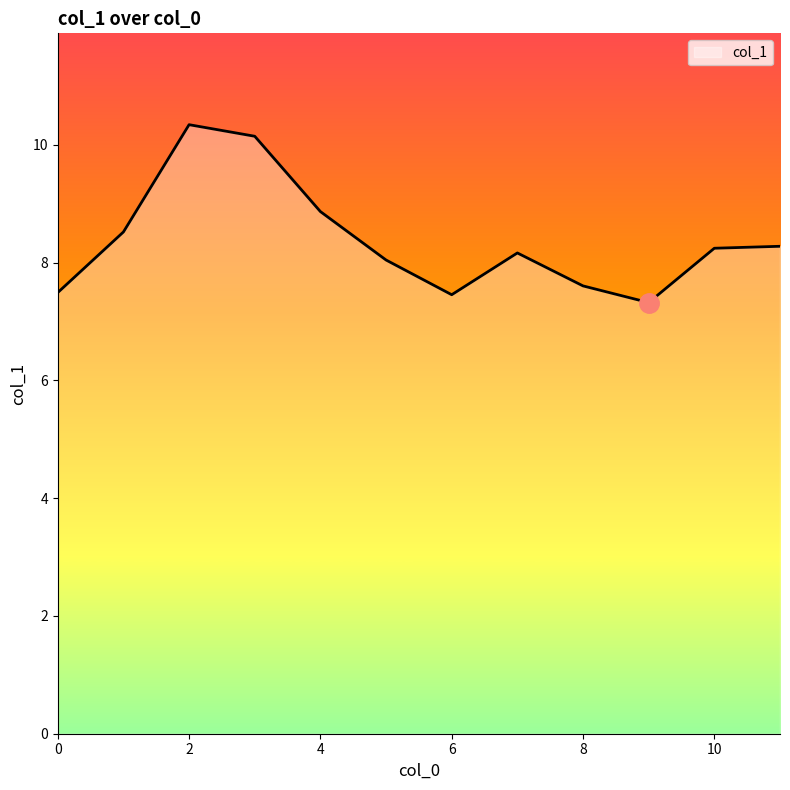

What is the minimum value shown in the chart?

7.3